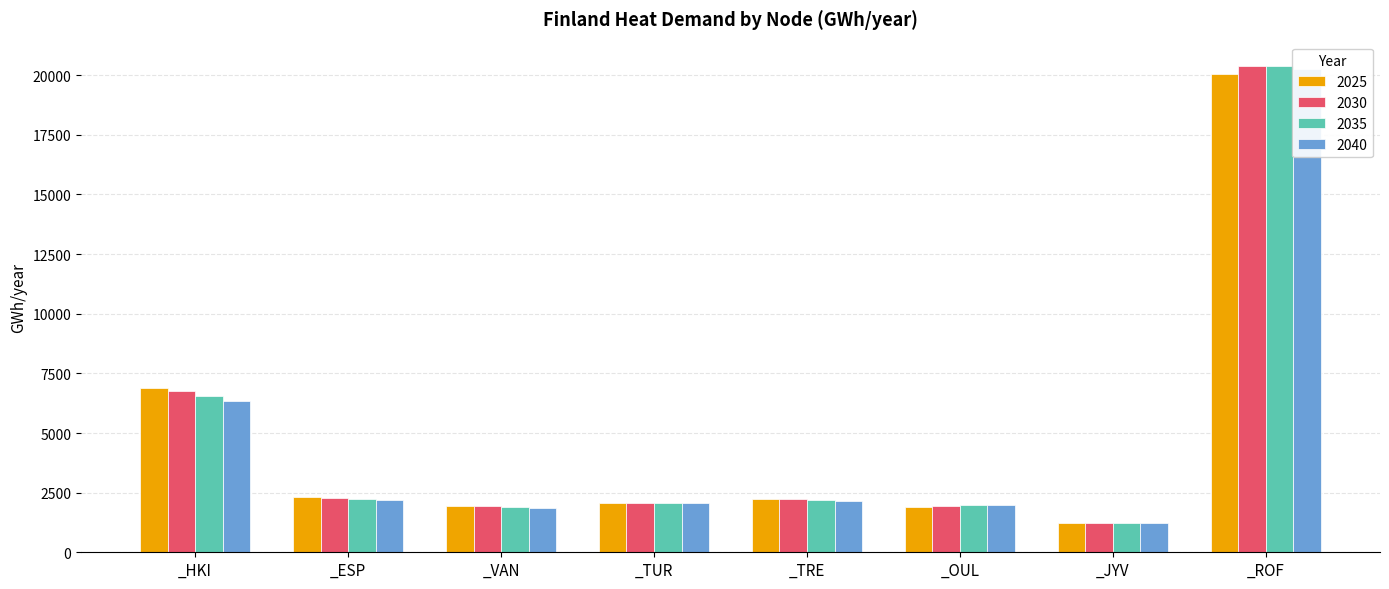

The value of 2040 at _TRE is 2139.3. True or false?

True